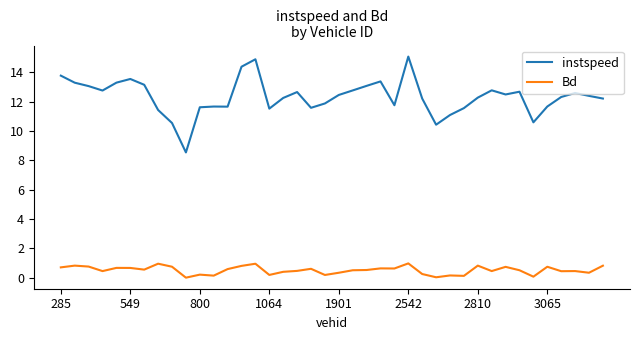

What is the difference between the maximum and minimum values in the Bd series?

1.0